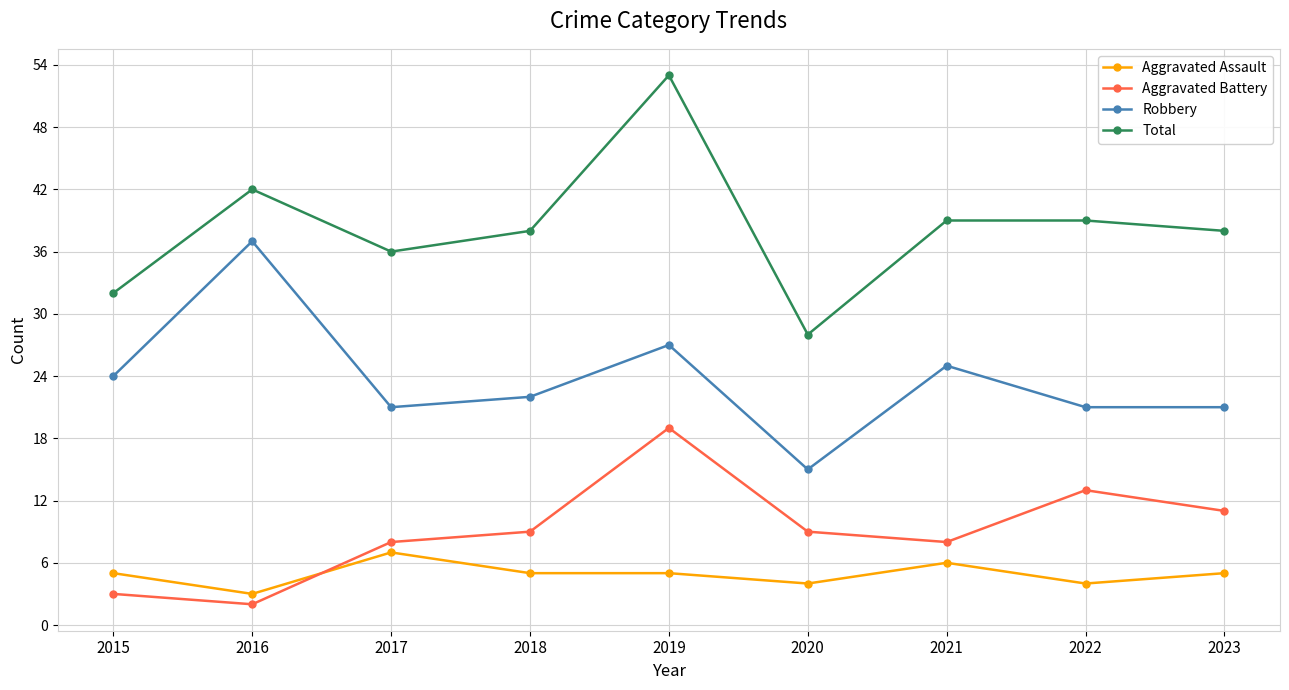

Is it true that Robbery equals 6 at 2017?

False